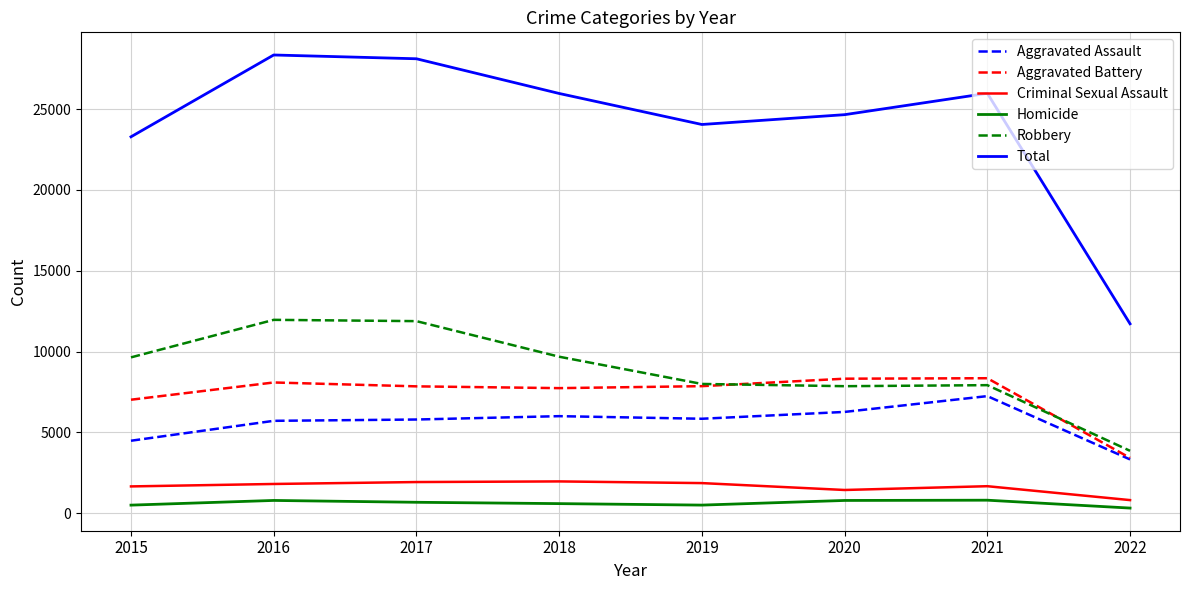

Is the value of Aggravated Battery at 2019 greater than the value of Criminal Sexual Assault at 2016?

Yes